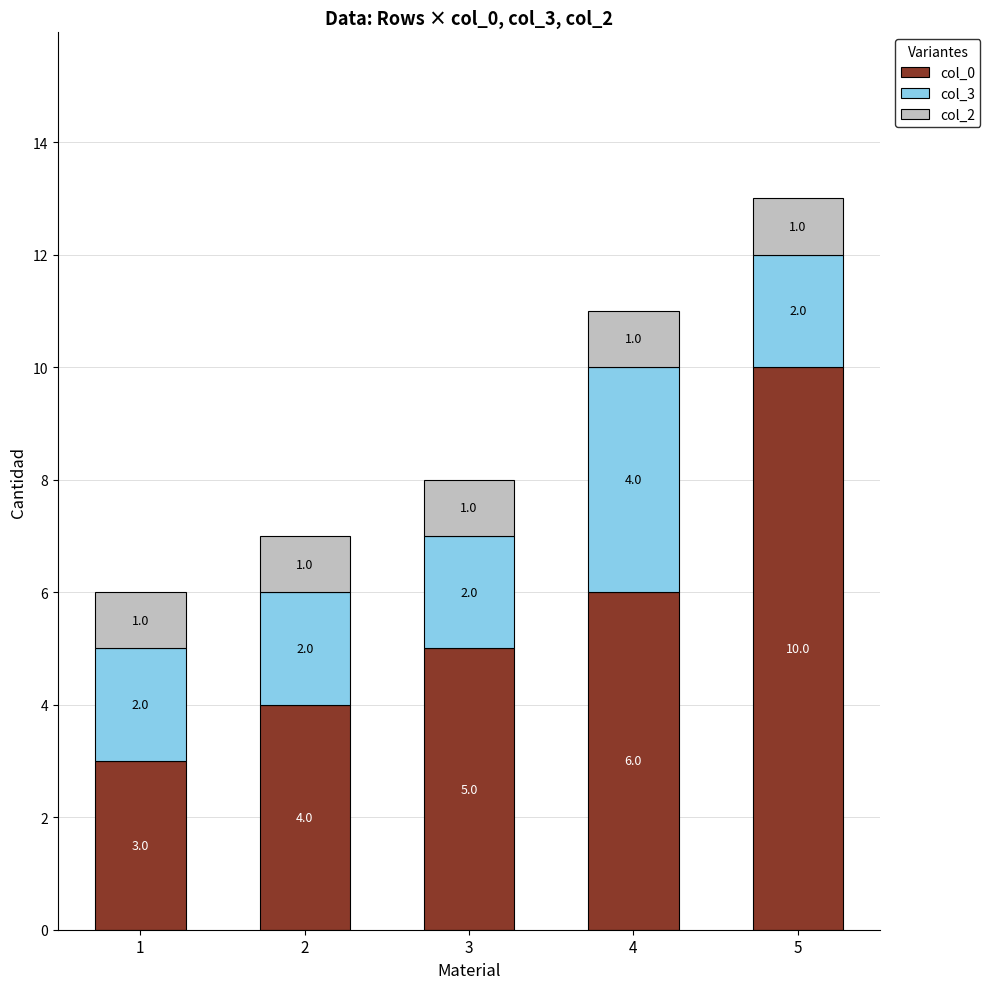

Rank the categories by col_0 value from highest to lowest.

5, 4, 3, 2, 1